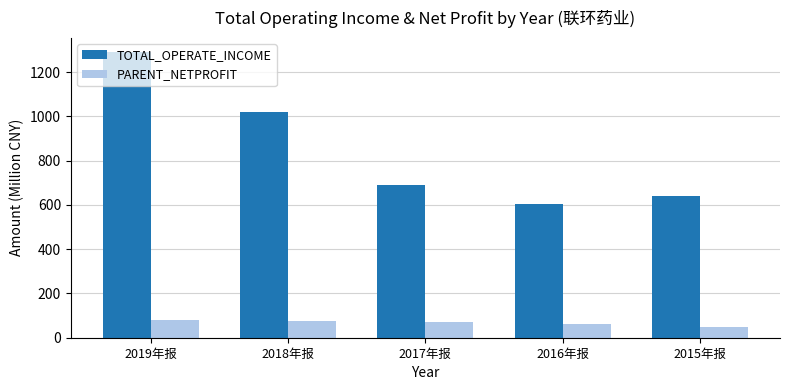

Which series has the largest total across all categories?

TOTAL_OPERATE_INCOME